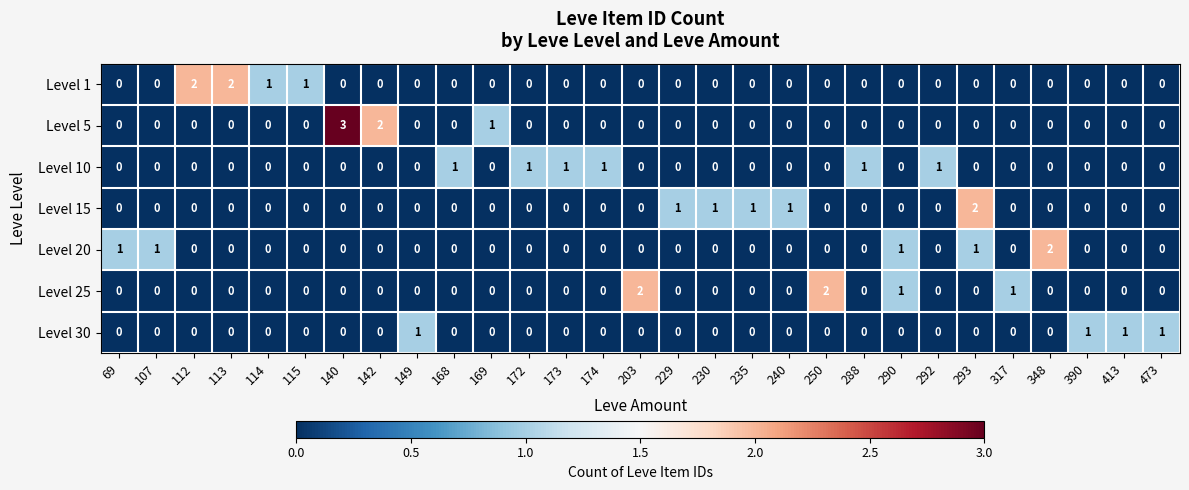

Is the value of Level 15 at 317 greater than the value of Level 1 at 112?

No